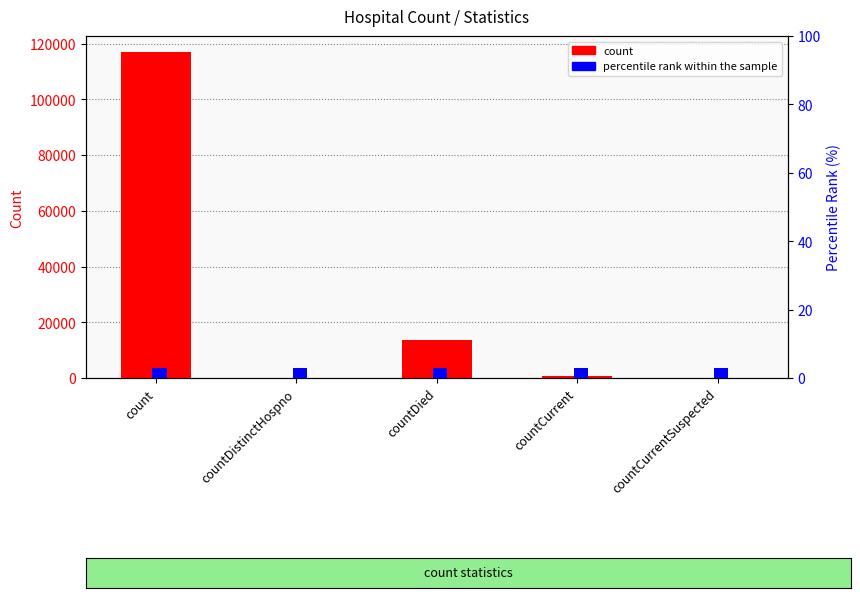

What is the average value of the count series?

26245